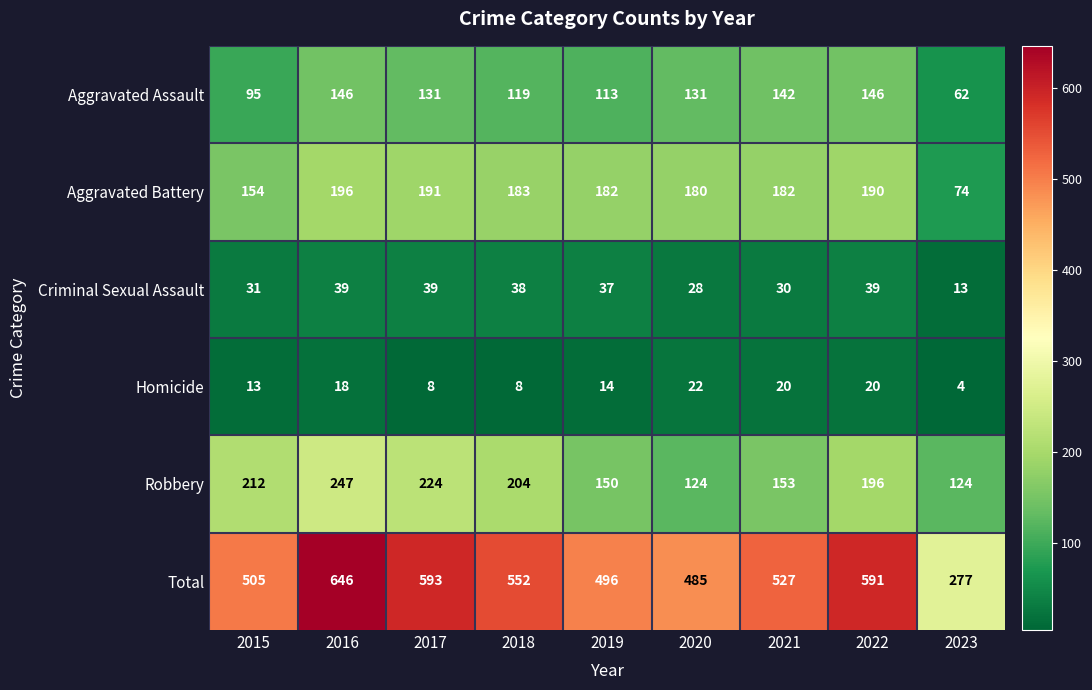

Count the number of categories in the chart.

9